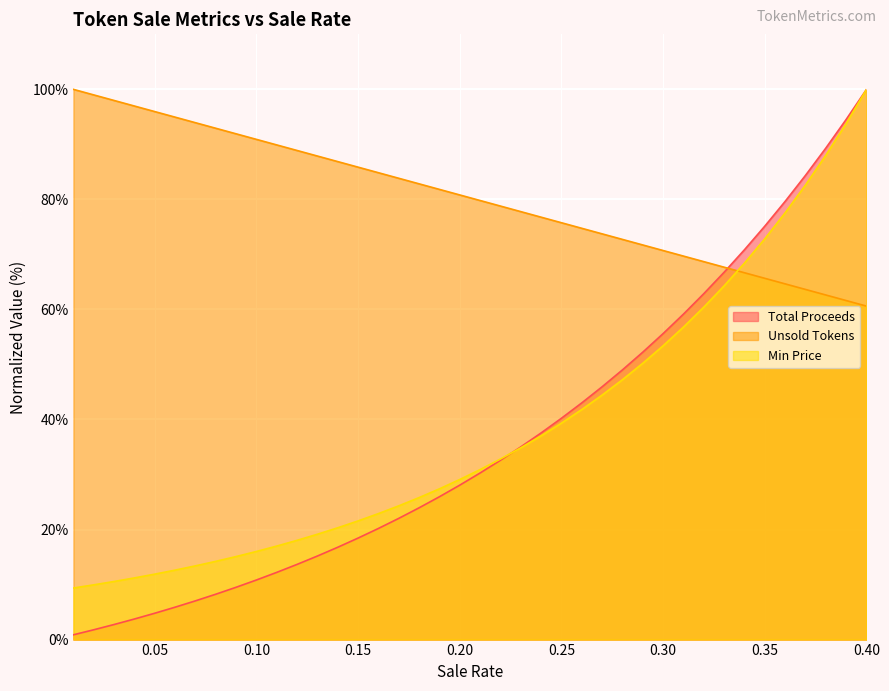

What is the total value across all series at 0.36?

221.9